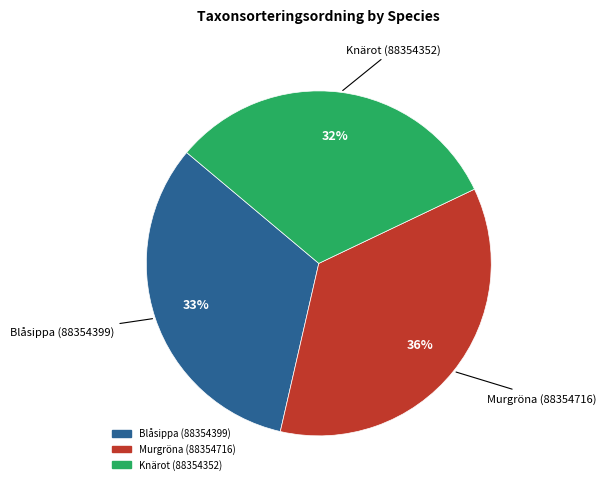

True or false: Knärot (88354352) accounts for 32% of the total.

True